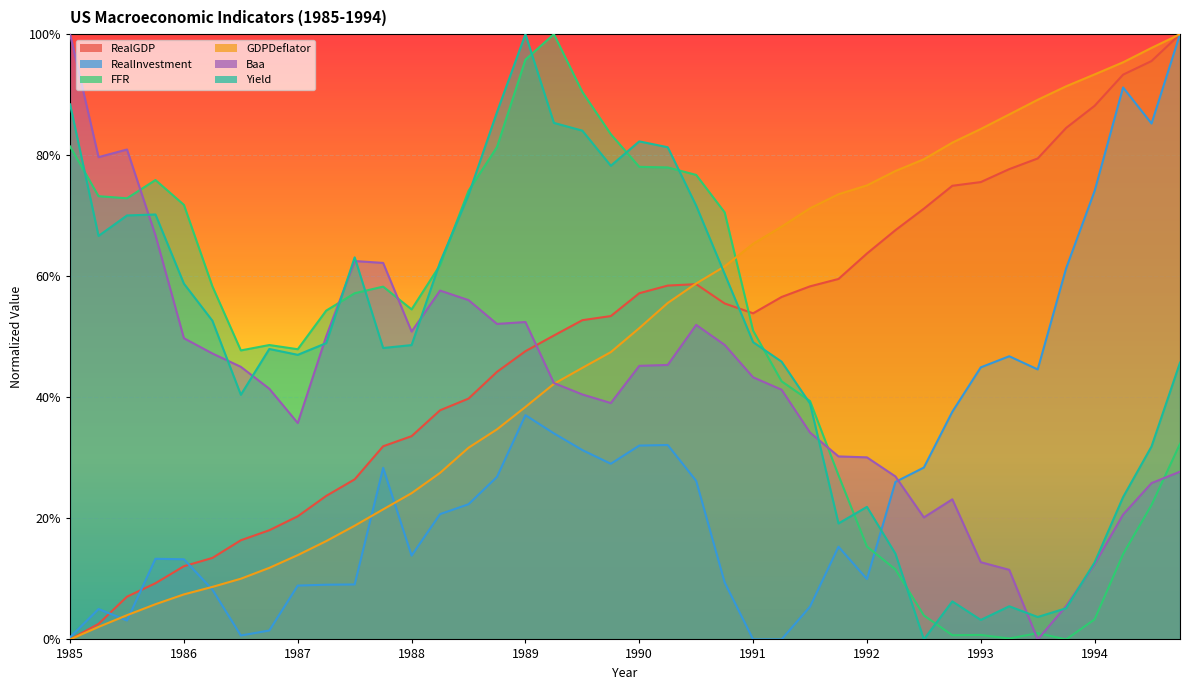

How many times do FFR and Baa cross each other?

7